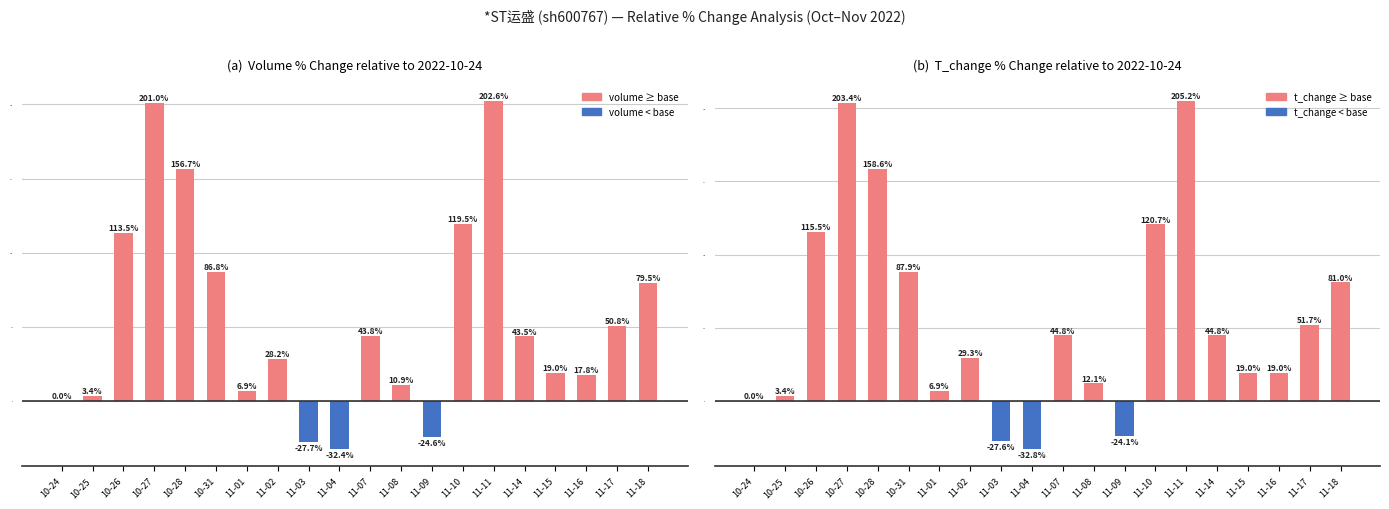

List the labels in order of volume % chg vs first day value, smallest first.

11-04, 11-03, 11-09, 10-24, 10-25, 11-01, 11-08, 11-16, 11-15, 11-02, 11-14, 11-07, 11-17, 11-18, 10-31, 10-26, 11-10, 10-28, 10-27, 11-11